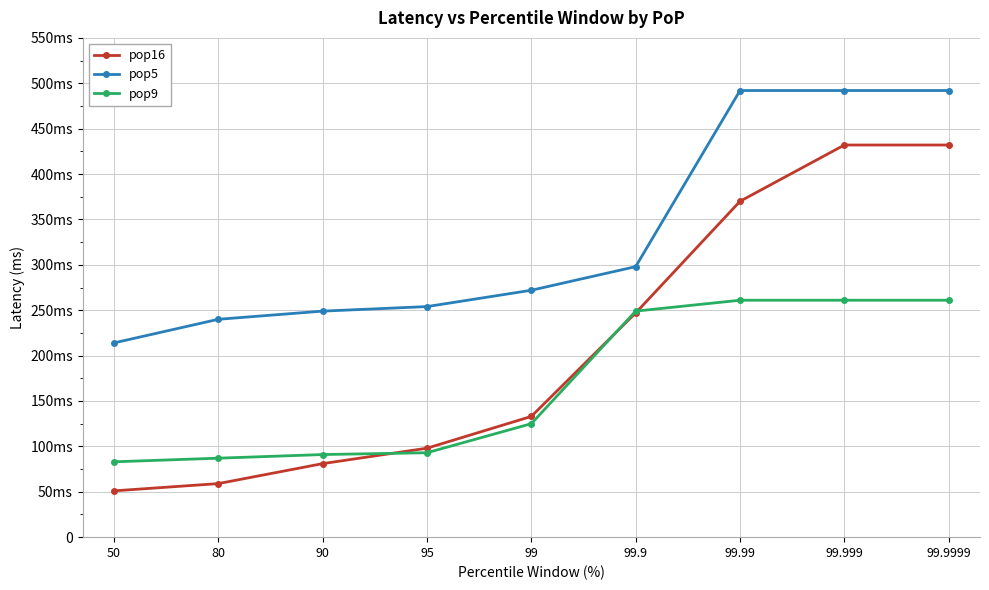

At which label does pop5 reach its peak?

99.99